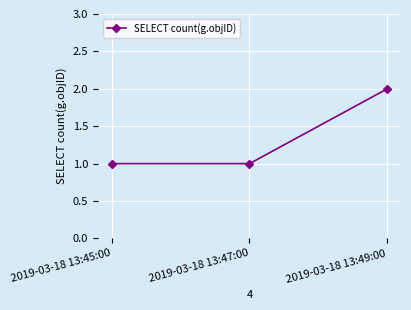

What is the ratio of the value at 2019-03-18 13:47:00 to the value at 2019-03-18 13:49:00?

0.5